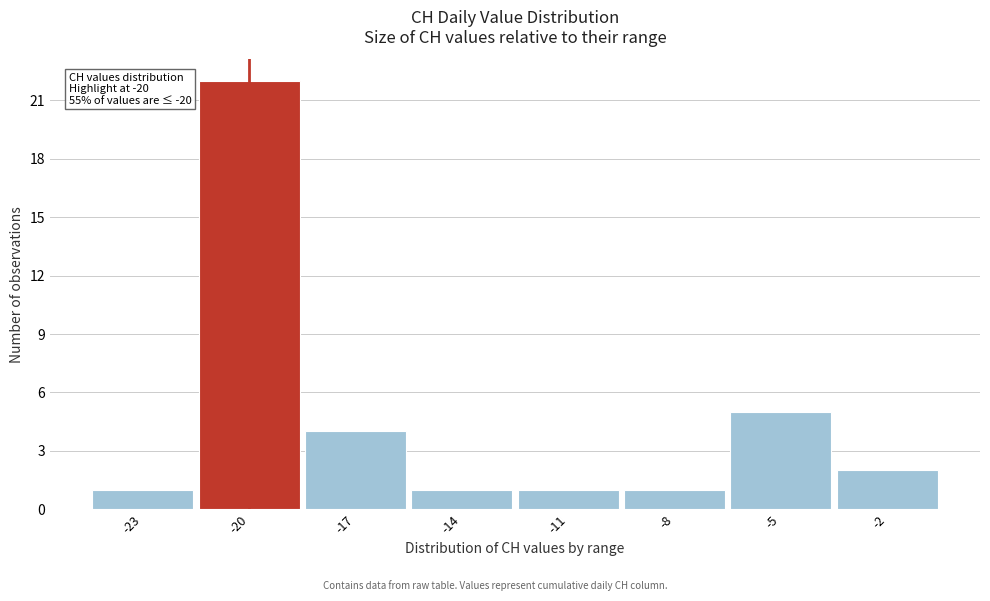

Which range on the x-axis has the tallest bar?

-21.5 to -18.5